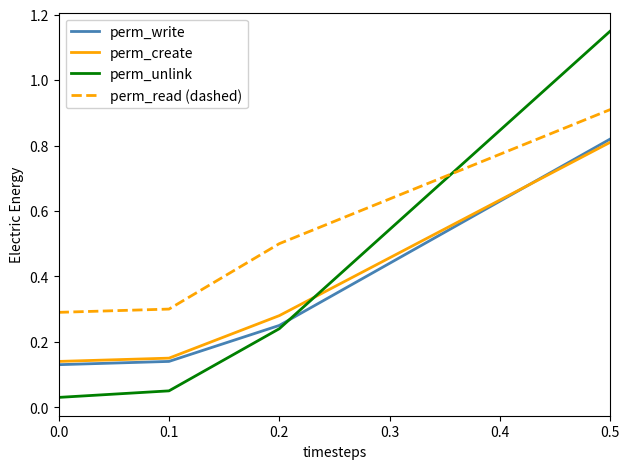

What are all the series names shown in the legend?

perm_write, perm_create, perm_unlink, perm_read (dashed)